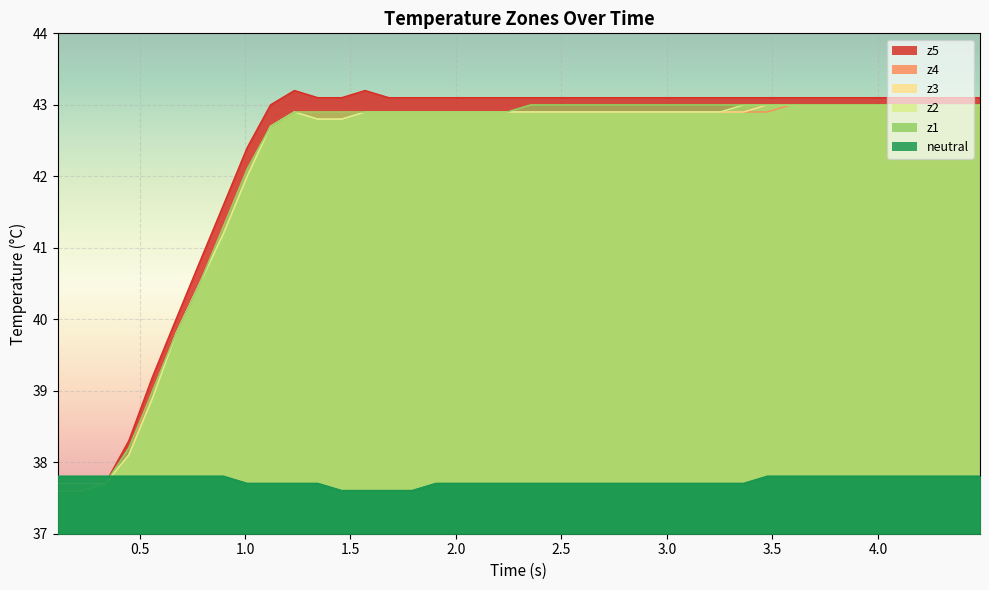

How many data points in z2 are above 42?

31